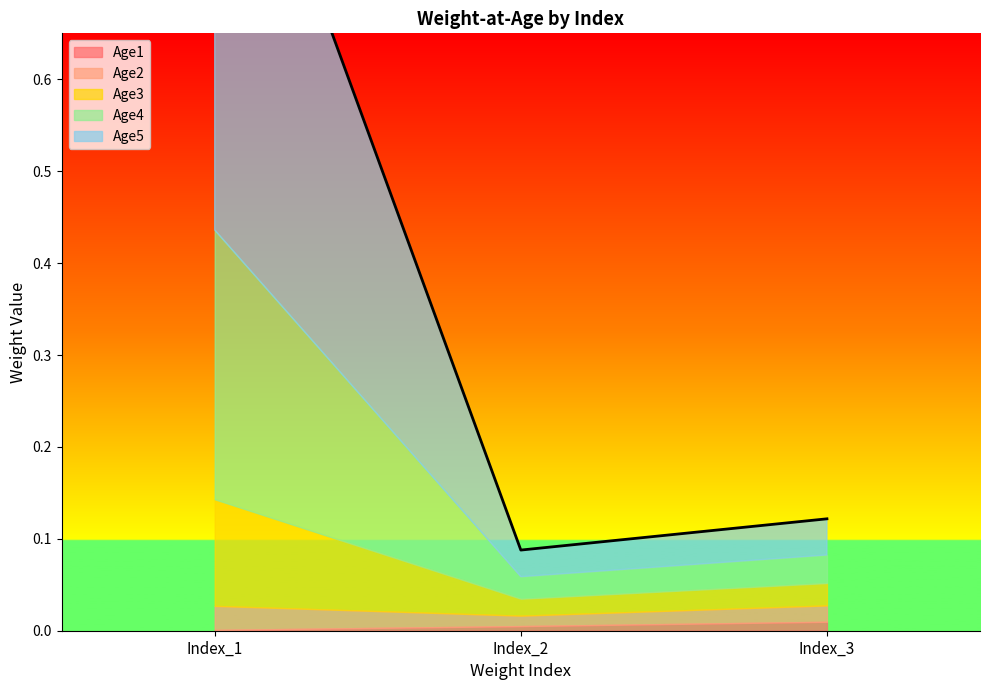

Which has a higher value, Index_1 or Index_3?

Index_3